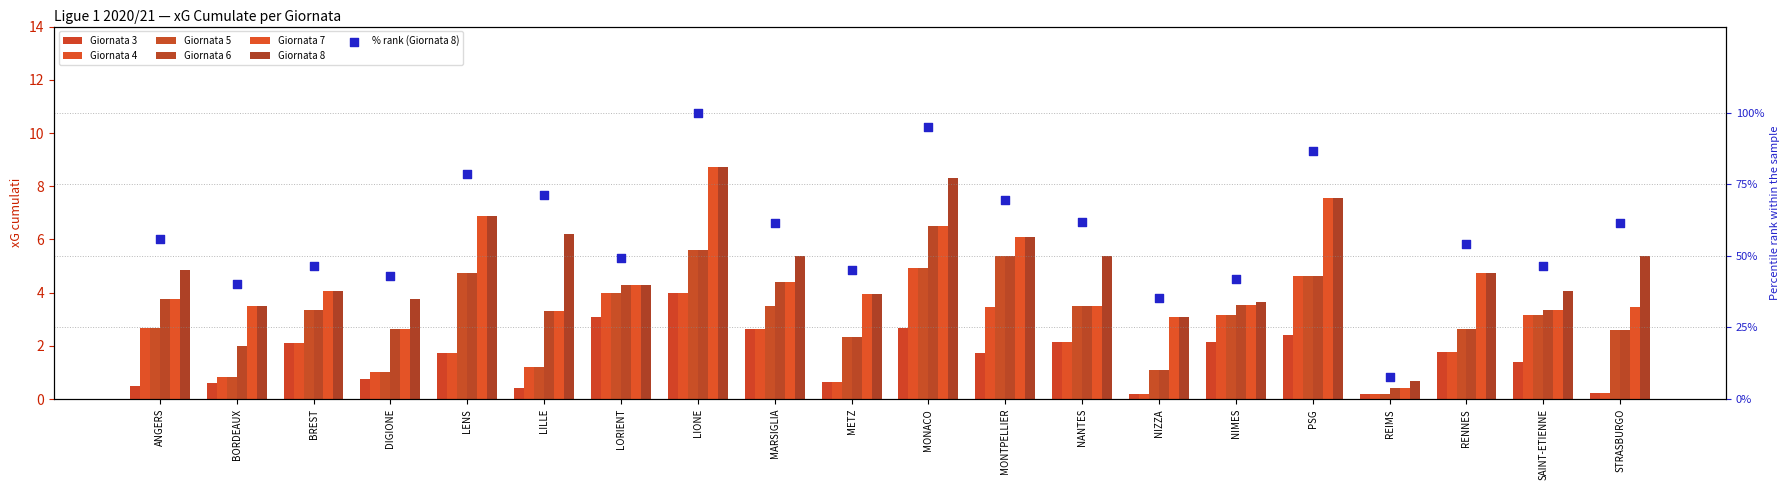

Is the value of Giornata 7 at LILLE greater than the value of Giornata 8 at REIMS?

Yes